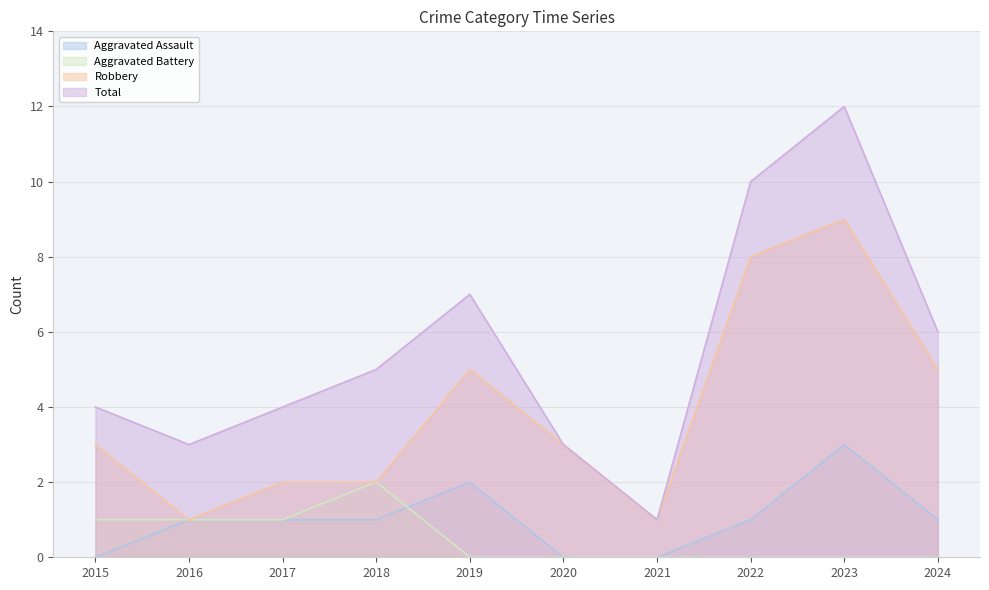

Is the value of Robbery at 2023 greater than the value of Total at 2016?

Yes